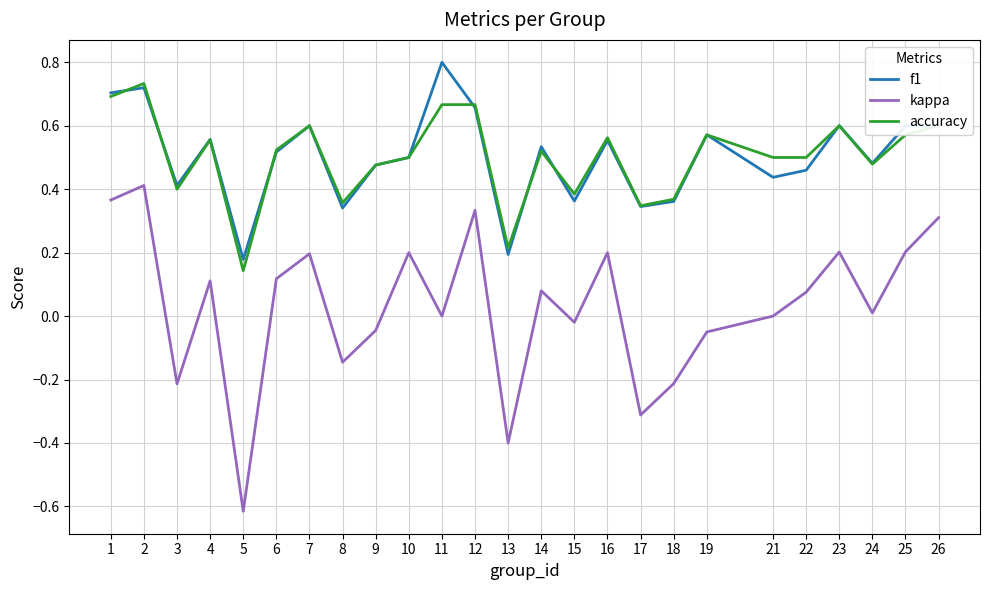

At which category does the chart reach its minimum across all series?

5